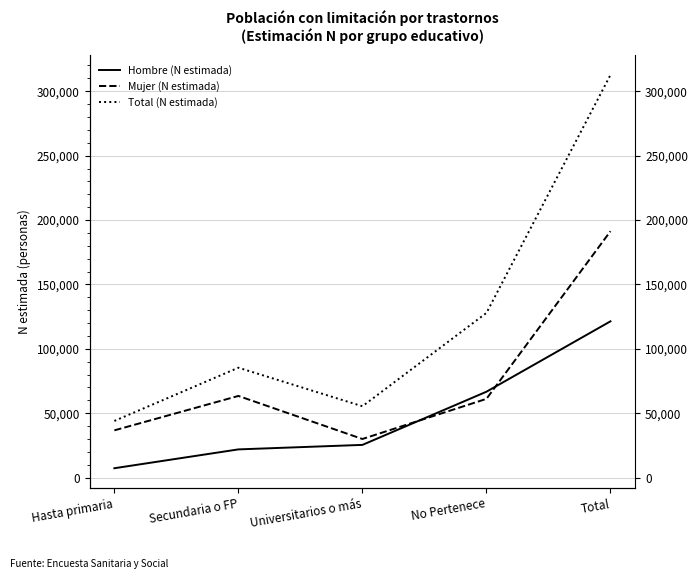

Which has a higher value, No Pertenece or Total?

Total